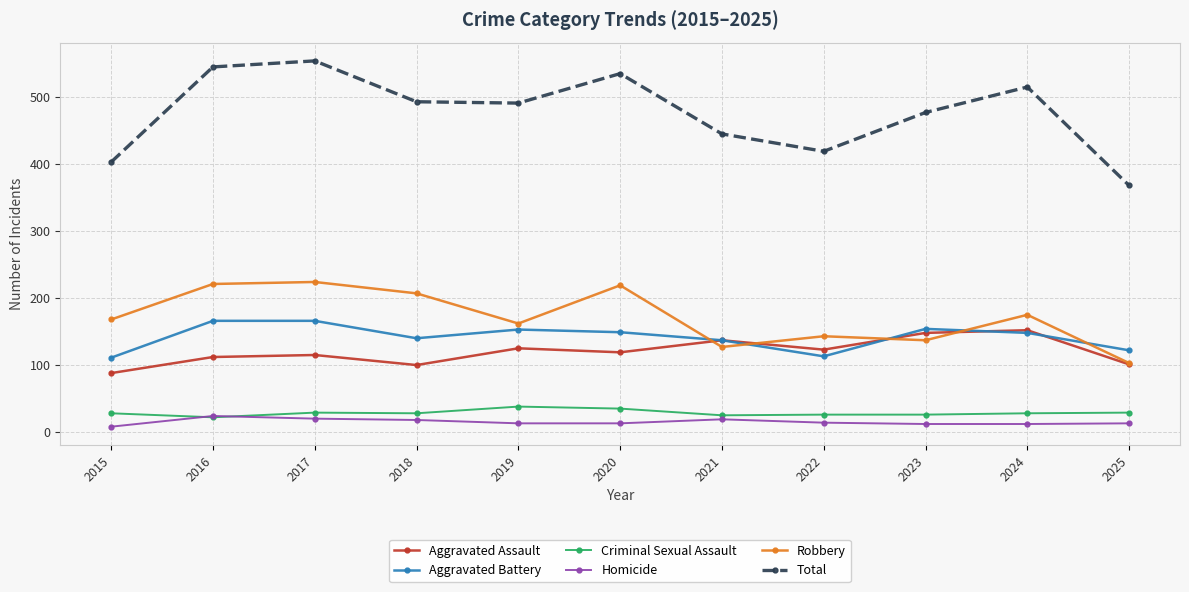

What is the difference between the highest and lowest values at 2025?

355